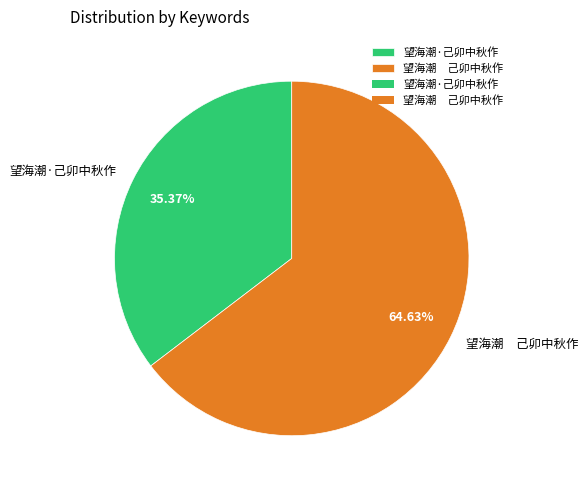

The 望海潮·己卯中秋作 slice represents 35% of the pie. True or false?

True